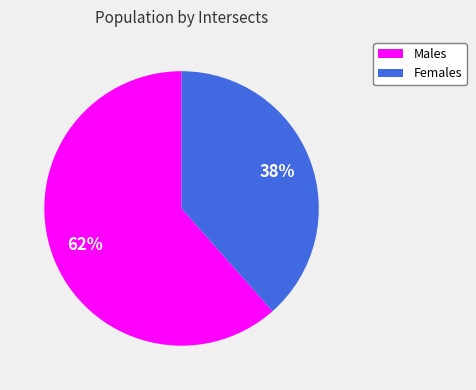

Does any single category account for the majority?

Yes